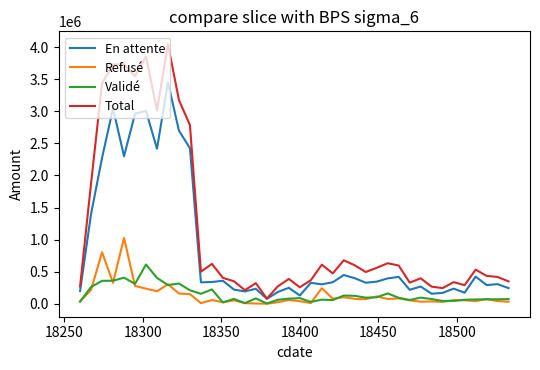

What is the maximum value for En attente?

3448553.3